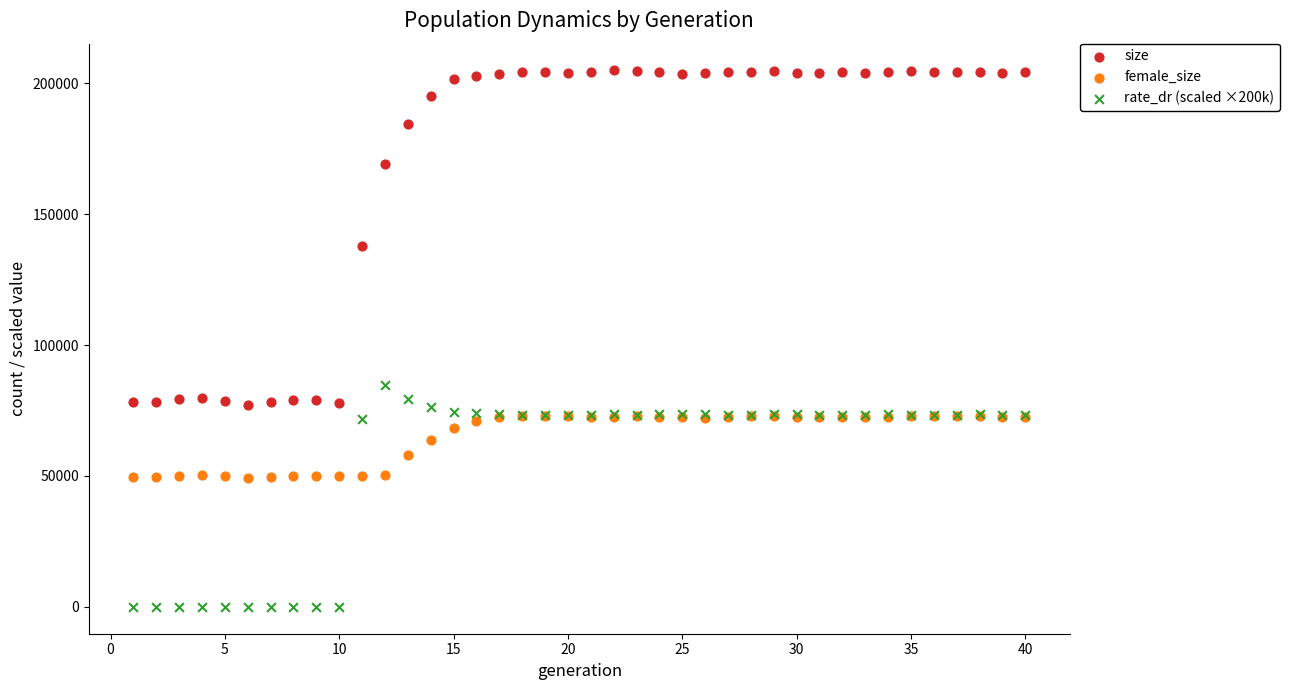

Across all series, what Y value is closest to 102434?

84646.6